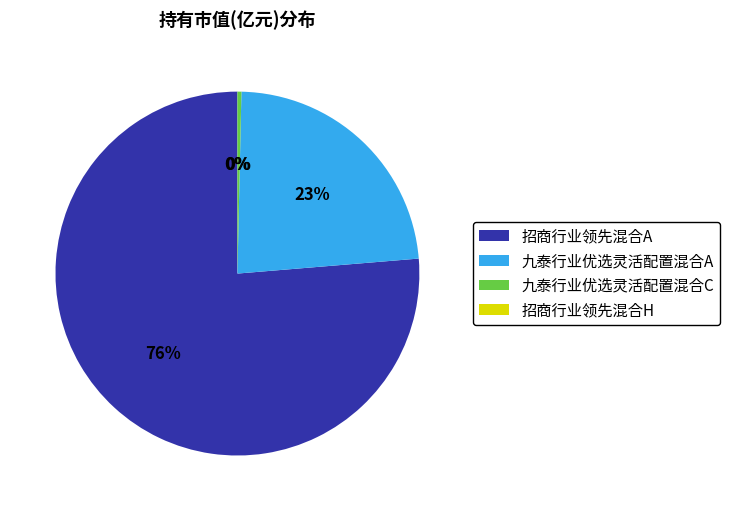

Which has a higher value, 九泰行业优选灵活配置混合C or 招商行业领先混合H?

九泰行业优选灵活配置混合C